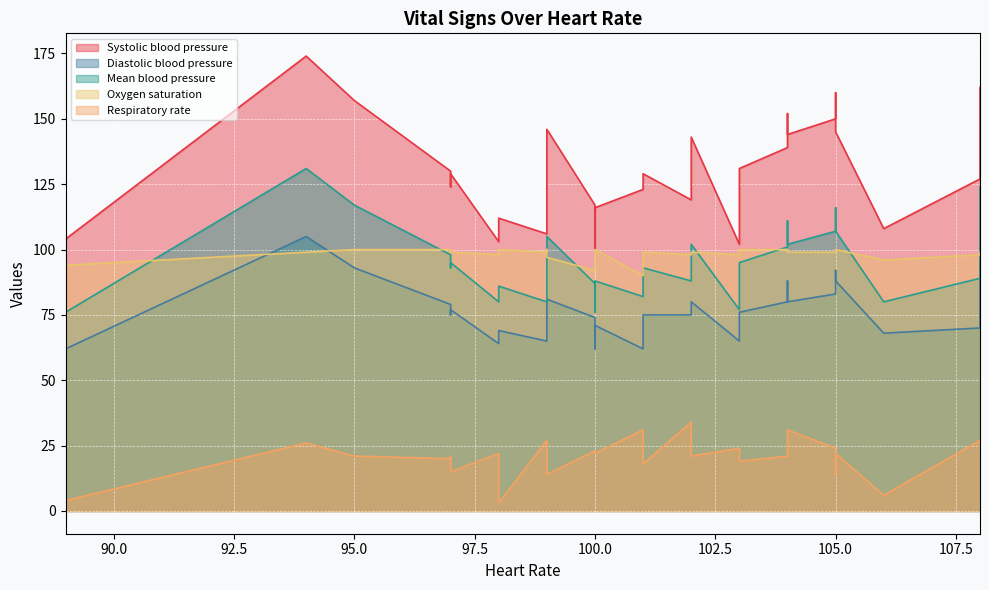

What is the difference between the maximum and minimum values in the Heart Rate series?

19